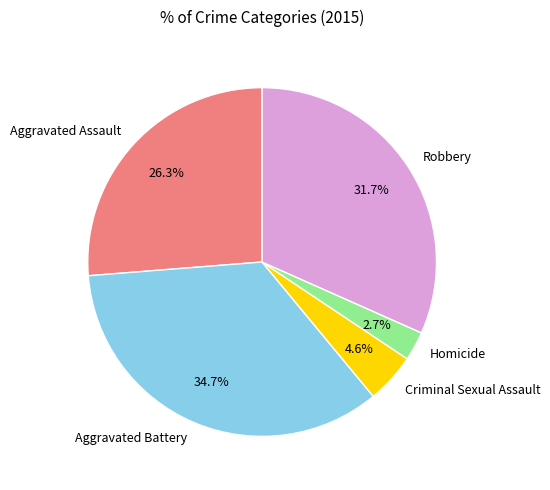

True or false: Criminal Sexual Assault accounts for 11% of the total.

False